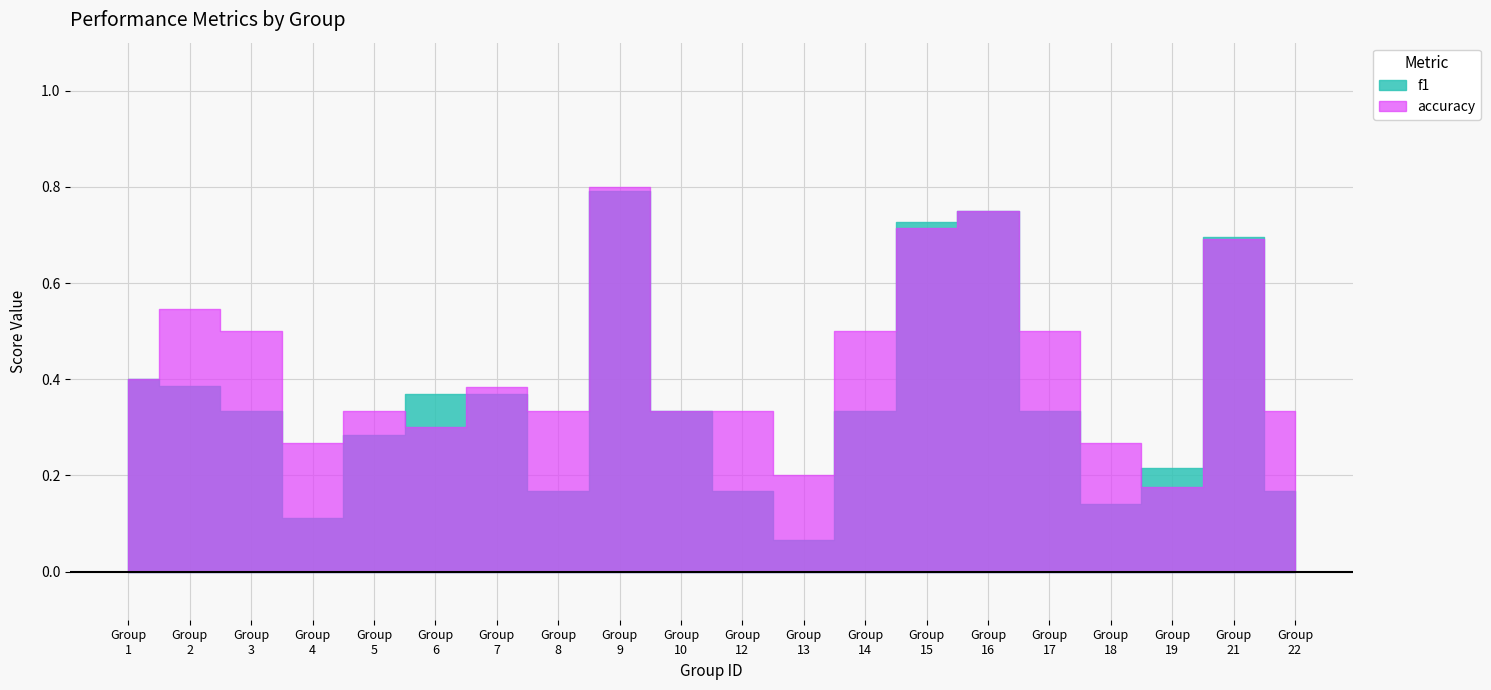

At 18, list the series in order from smallest to largest.

f1, accuracy